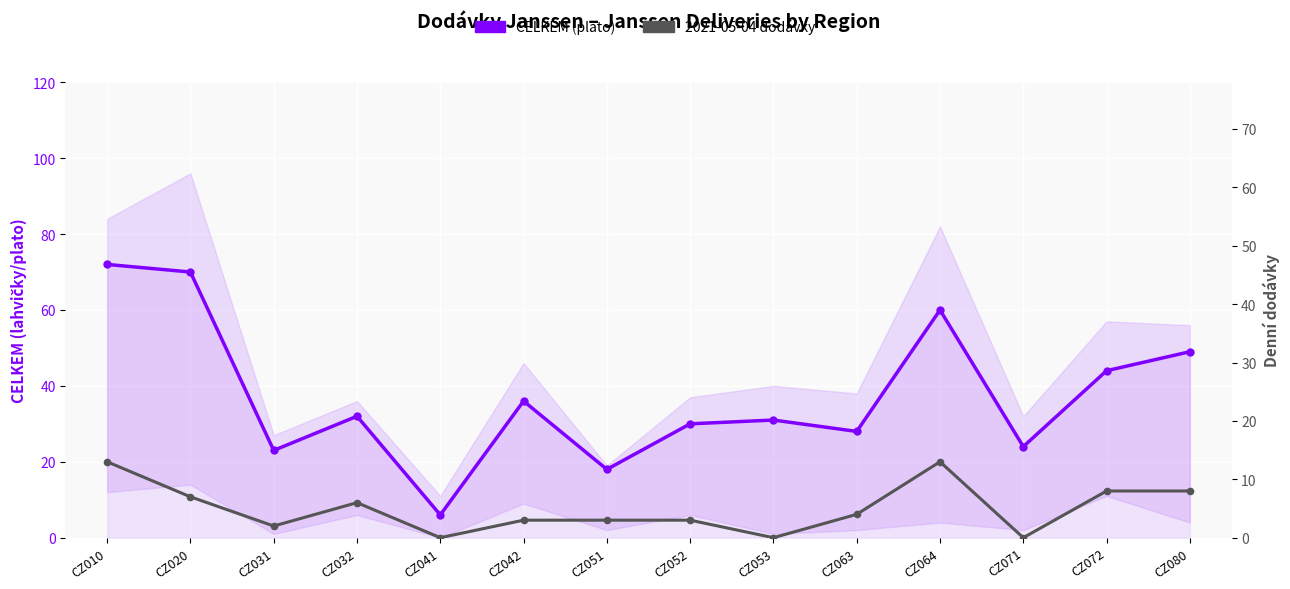

Which label corresponds to the largest value in the chart?

CZ010